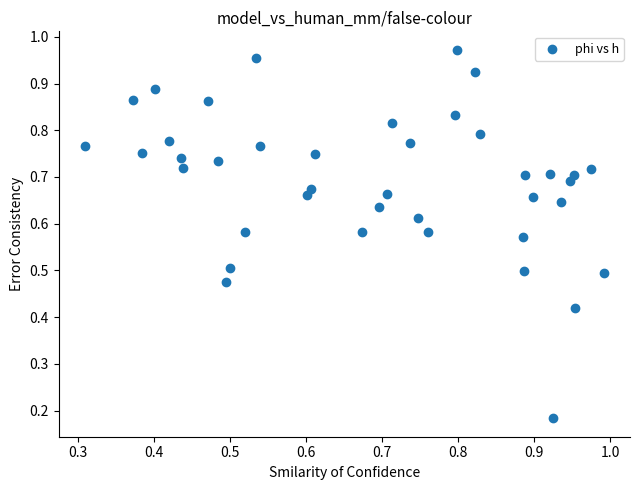

How many data points are displayed?

40